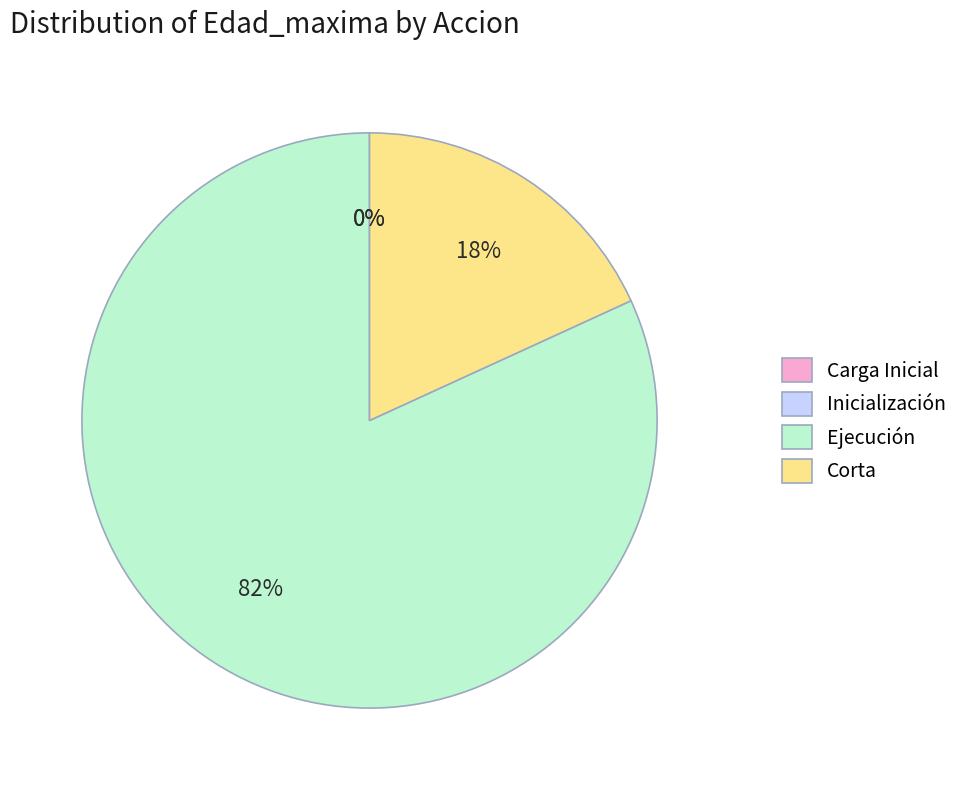

Rank the categories by value from highest to lowest.

Ejecución, Corta, Carga Inicial, Inicialización